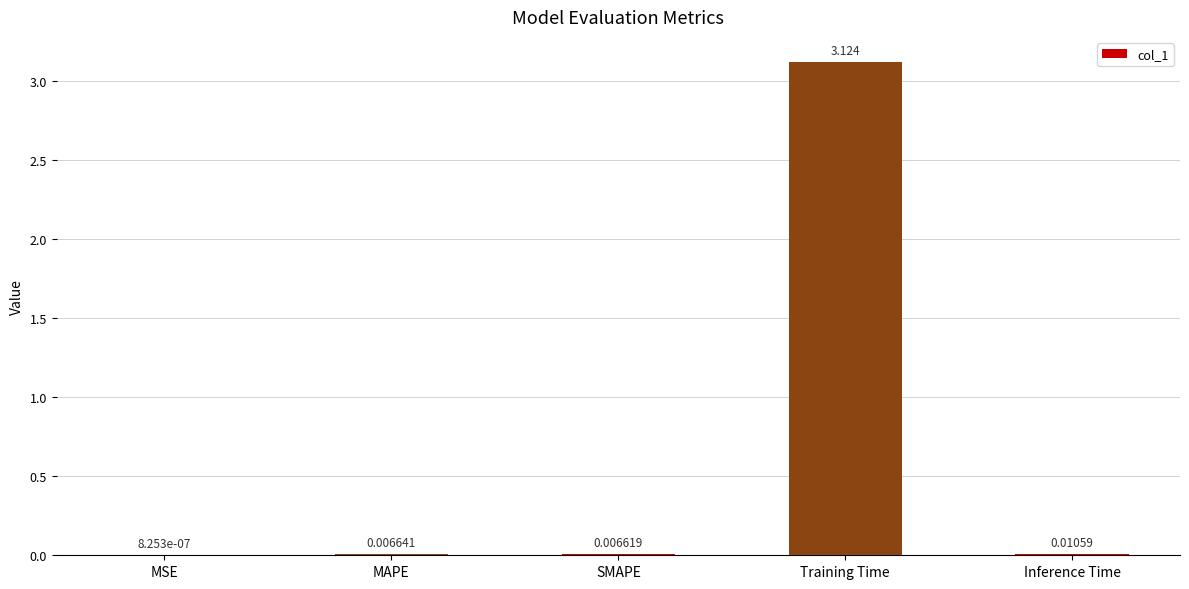

Which has a higher value, Training Time or MSE?

Training Time